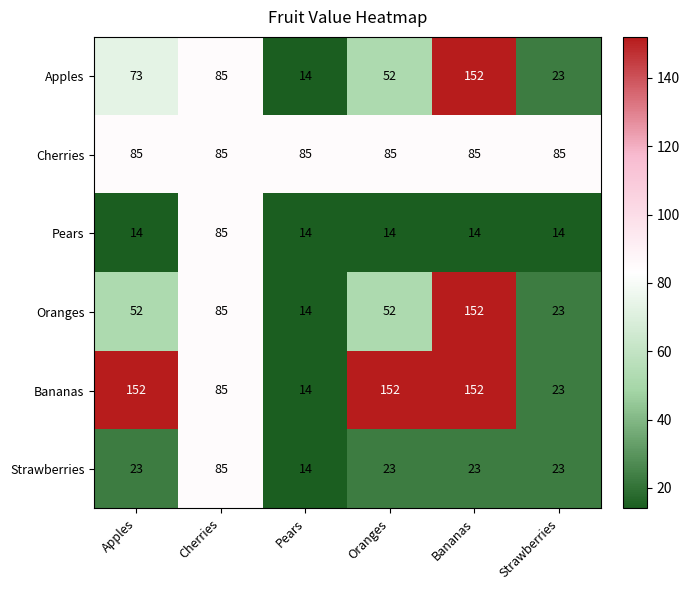

Which category has the highest value in the Apples series?

Bananas